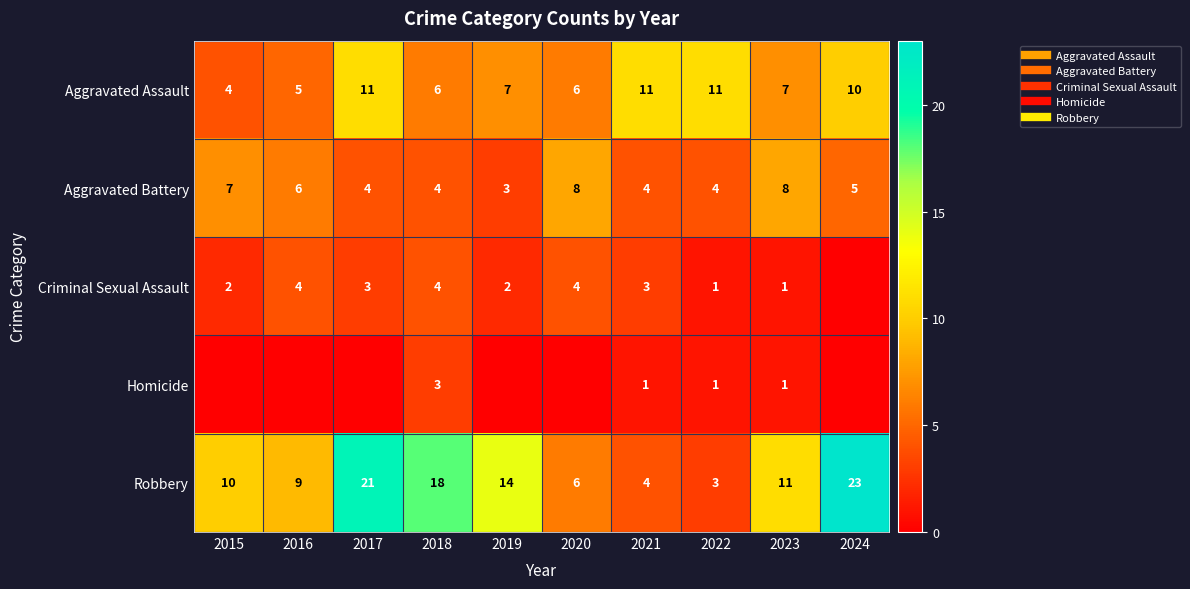

Is it true that Robbery equals 9 at 2016?

True